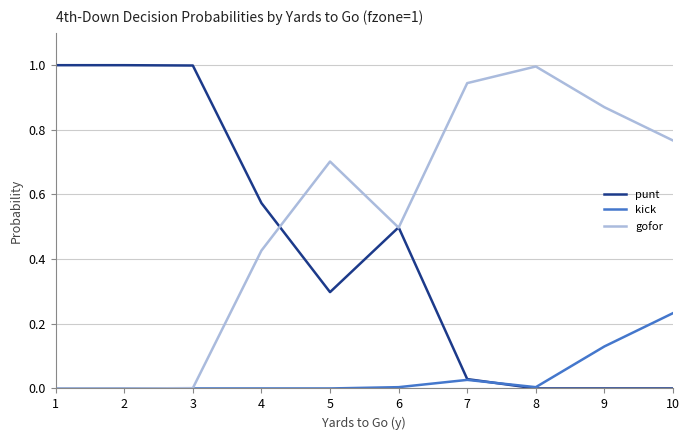

What is the spread (max minus min) of values at 1?

1.0